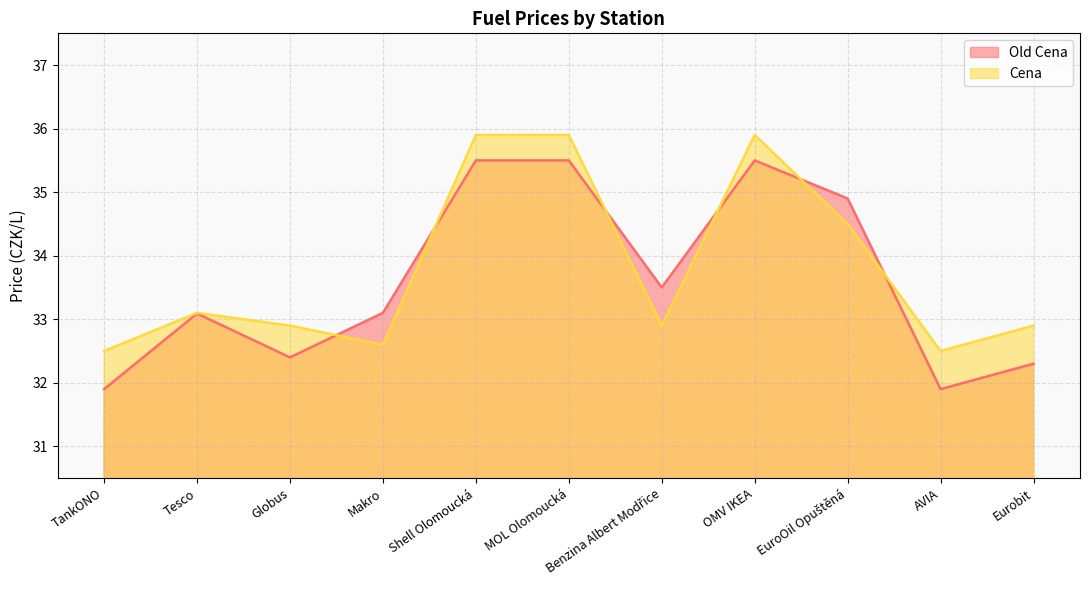

Reading left to right, list all the values displayed in this chart.

Old Cena: TankONO=31.9	Tesco=33.1	Globus=32.4	Makro=33.1	Shell Olomoucká=35.5	MOL Olomoucká=35.5	Benzina Albert Modřice=33.5	OMV IKEA=35.5	EuroOil Opuštěná=34.9	AVIA=31.9	Eurobit=32.3
Cena: TankONO=32.5	Tesco=33.1	Globus=32.9	Makro=32.6	Shell Olomoucká=35.9	MOL Olomoucká=35.9	Benzina Albert Modřice=32.9	OMV IKEA=35.9	EuroOil Opuštěná=34.5	AVIA=32.5	Eurobit=32.9